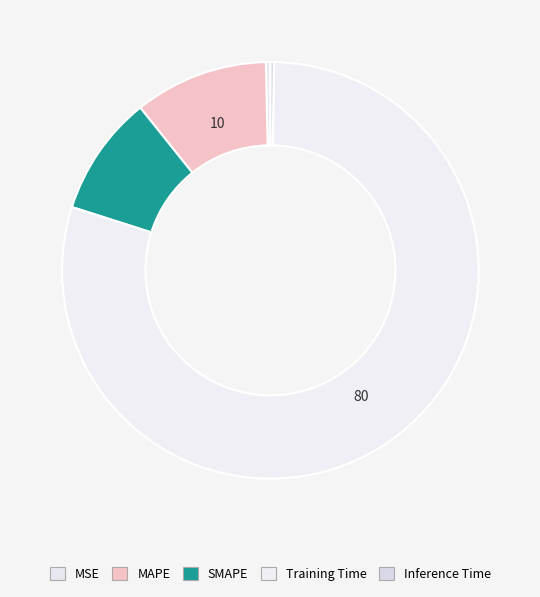

Count the number of slices in the pie.

5